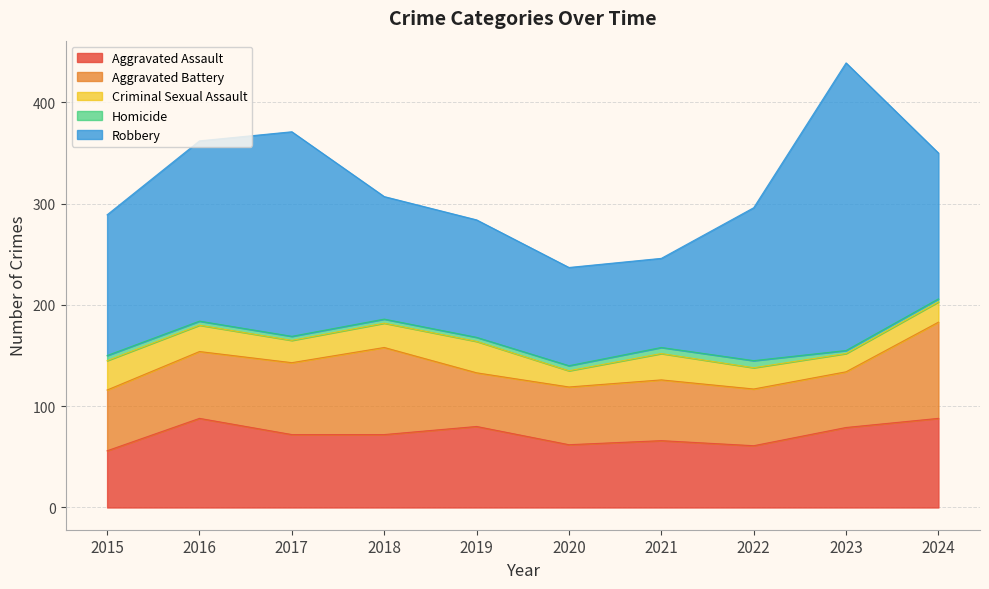

The Homicide series shows 7 at 2016. True or false?

False